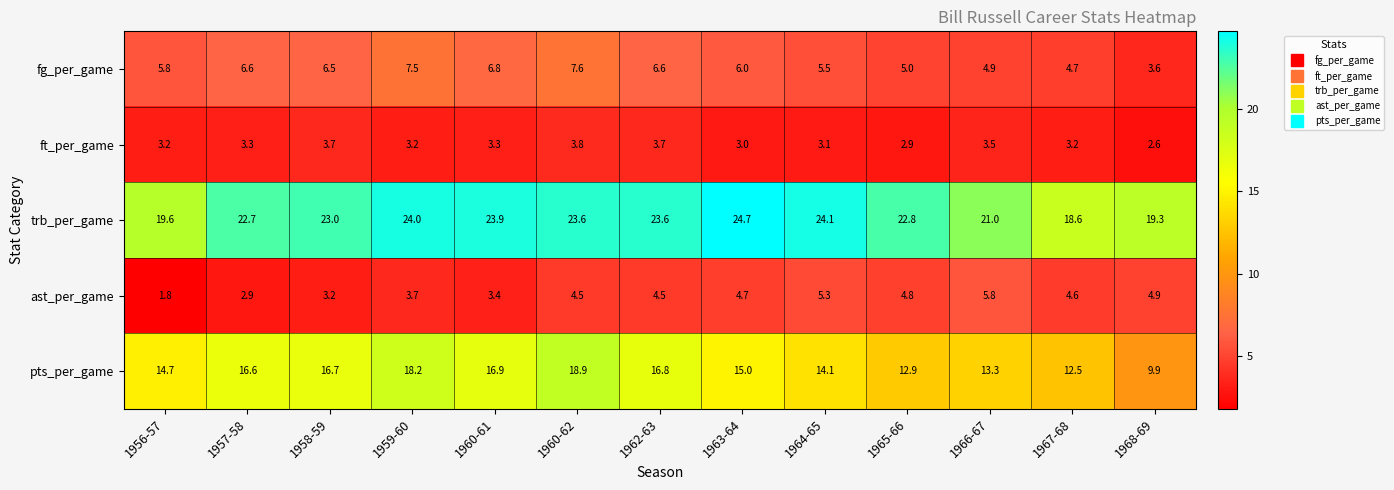

Which series changed the most between 1960-61 and 1966-67?

pts_per_game